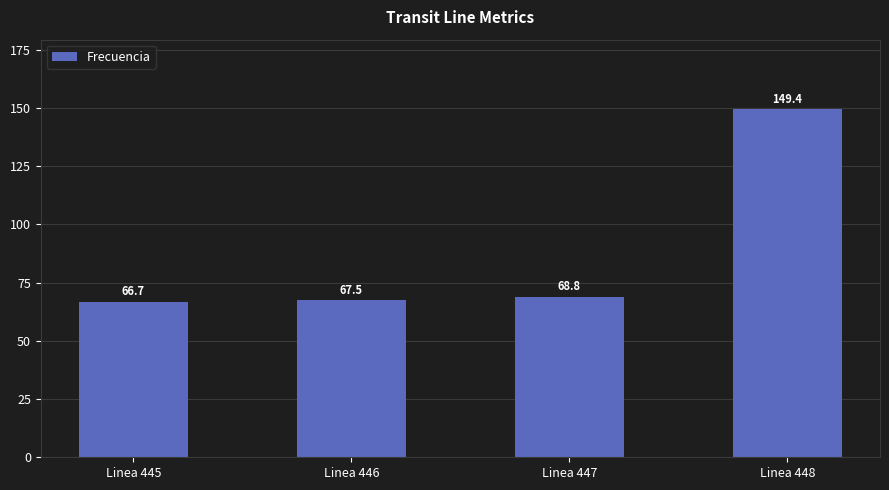

Where is the data nearest to the value 108?

Linea 447